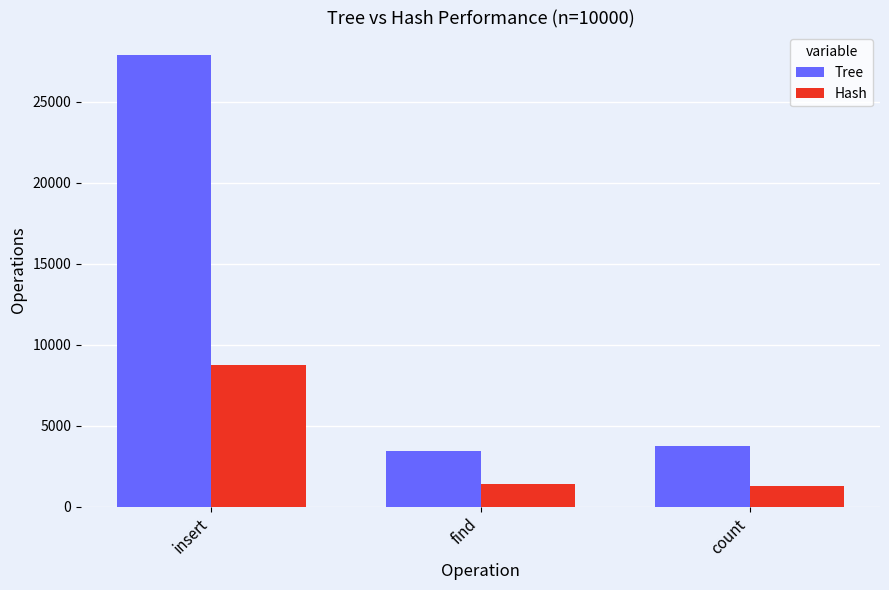

Reading left to right, list all the values displayed in this chart.

Tree: insert=27892	find=3447	count=3740
Hash: insert=8737	find=1371	count=1253